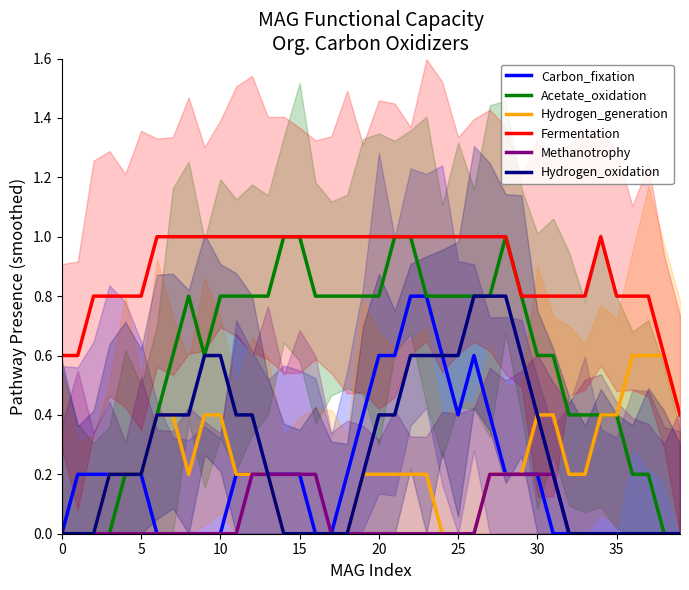

How many lines are shown in the chart?

6